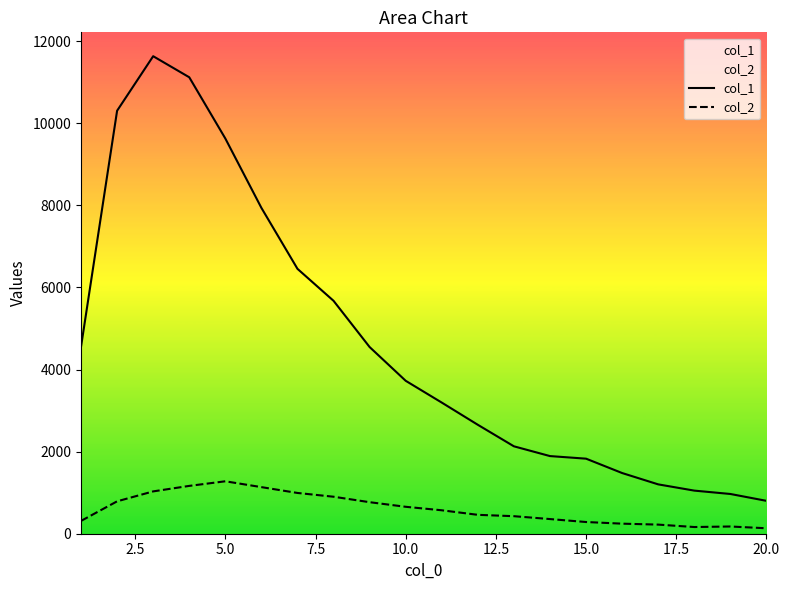

True or false: col_1 and col_2 intersect in this chart.

False